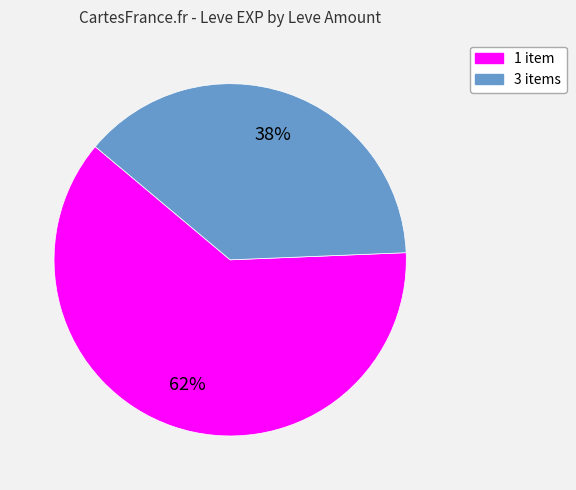

How many segments does this pie chart have?

2